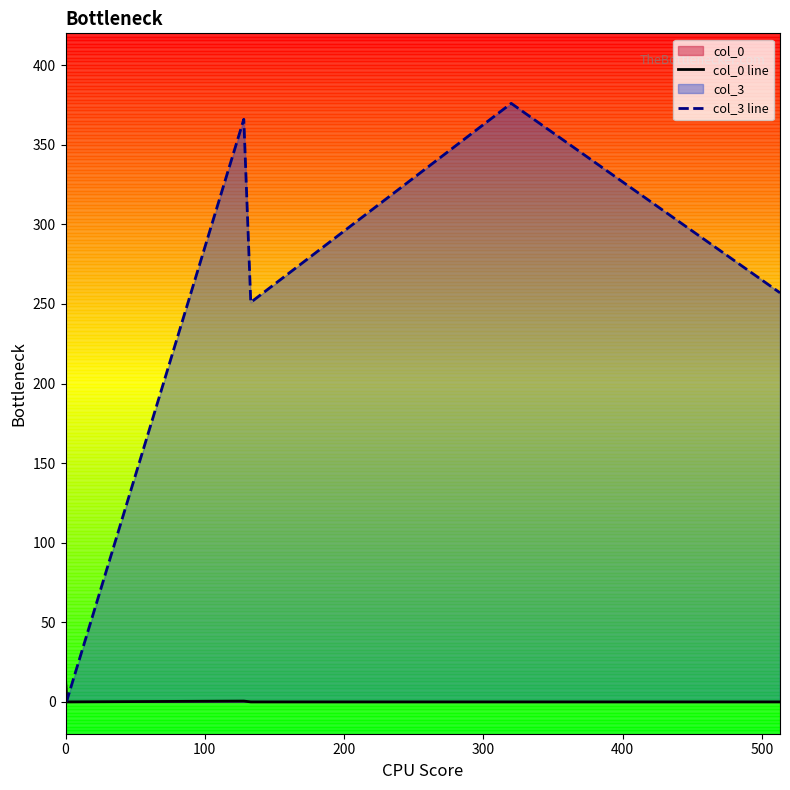

List the series in order of their overall mean, lowest first.

col_0 line, col_3 line